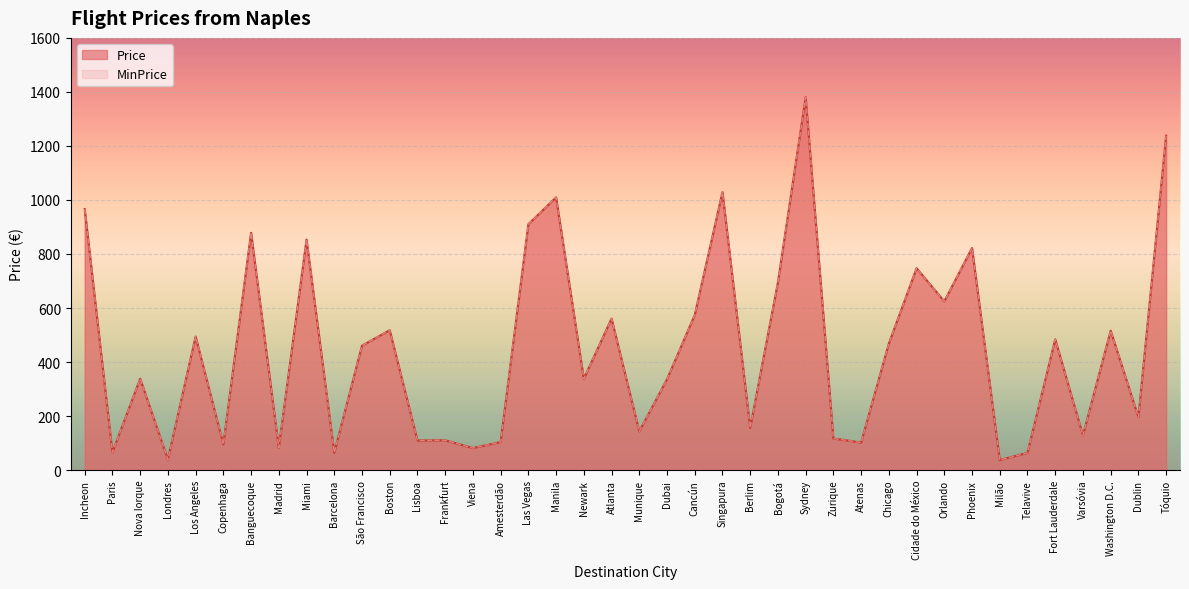

What value does the MinPrice series have at Frankfurt?

110.5